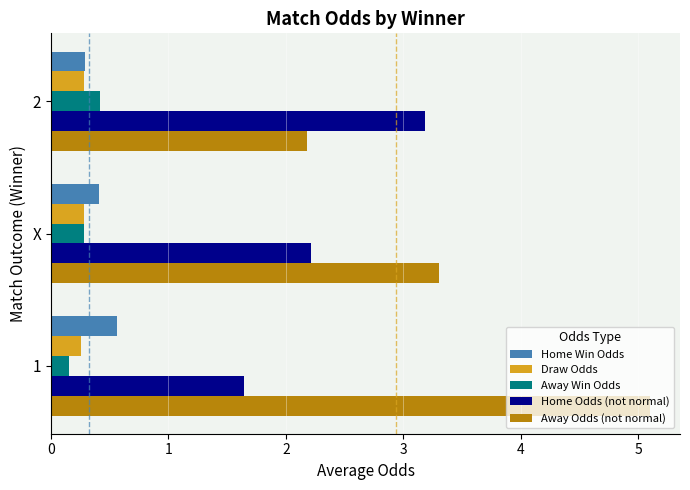

Rank the series by their maximum value, from highest to lowest.

Away Odds (not normal), Home Odds (not normal), Home Win Odds, Away Win Odds, Draw Odds